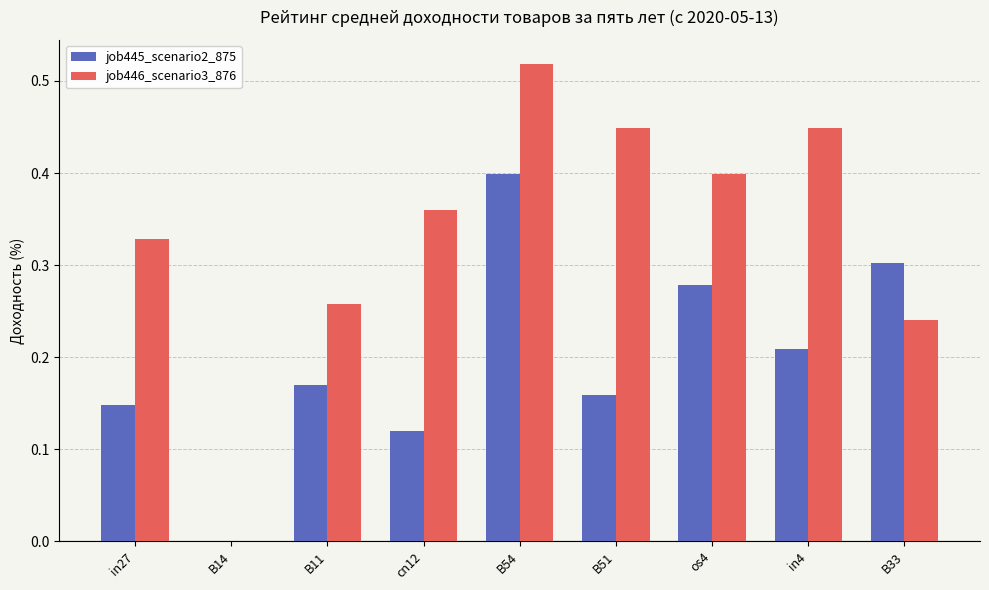

What is the sum of all job446_scenario3_876 values?

3.0